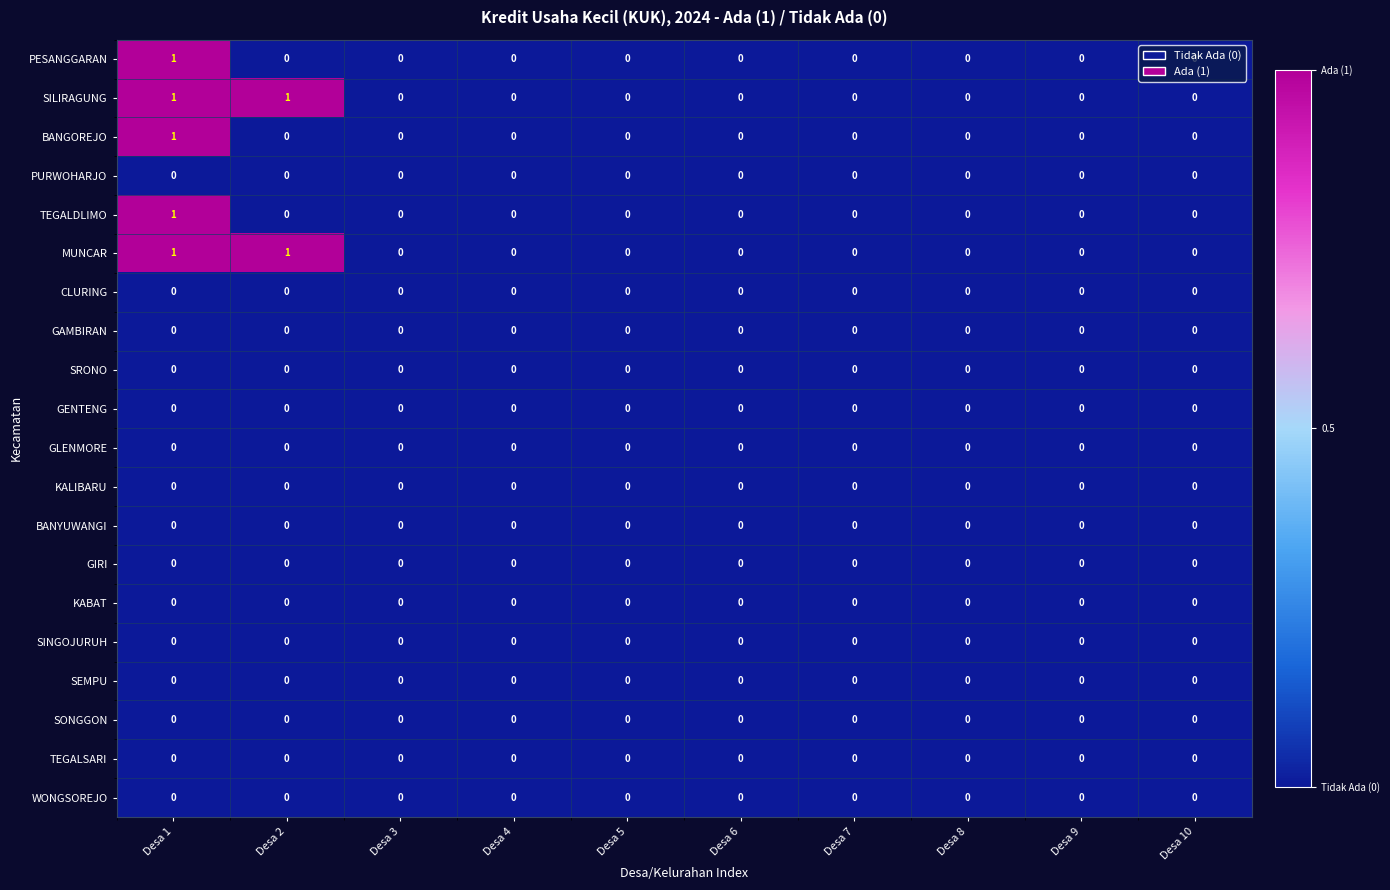

The value of SILIRAGUNG at Desa 1 is 1. True or false?

True